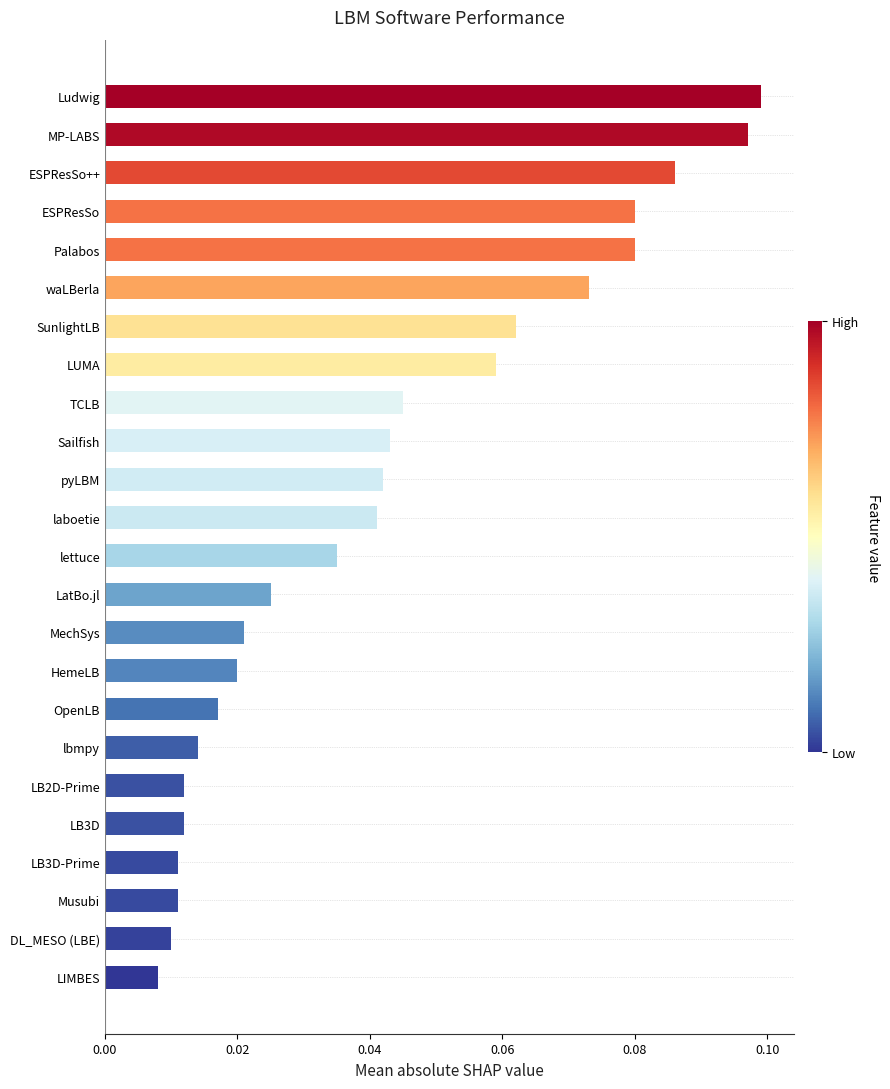

What is the sum of all values?

1.0